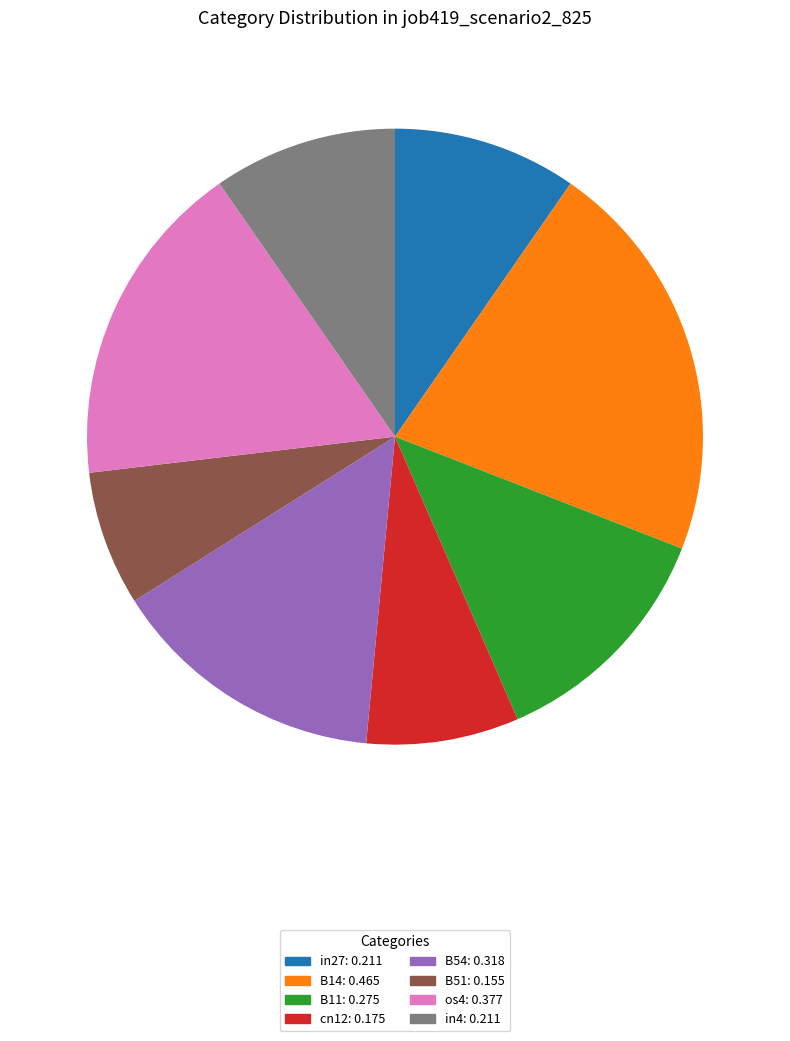

Is B51 the majority of the pie?

No